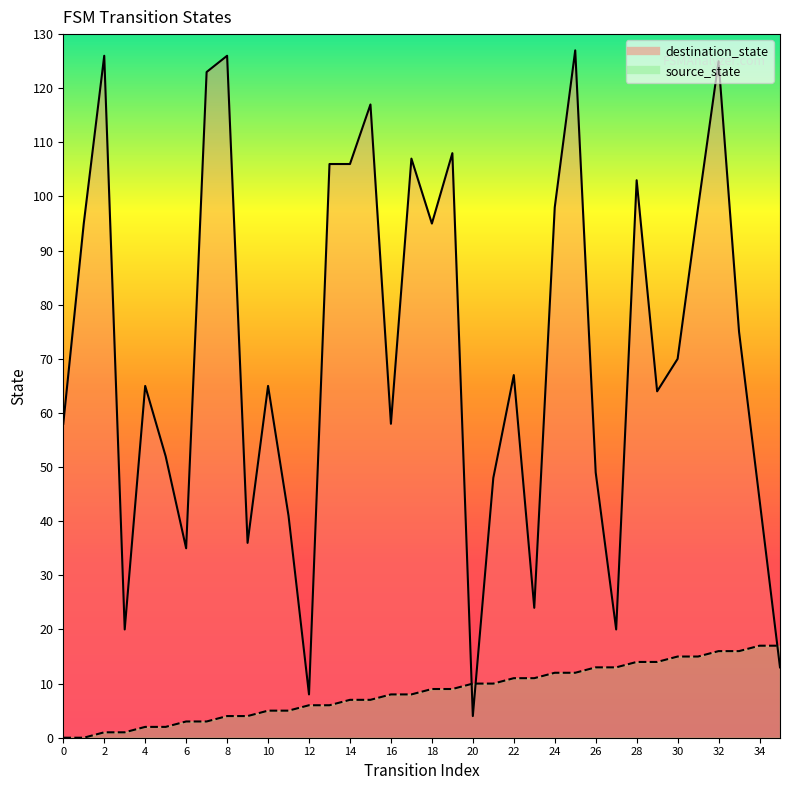

What are all the series names shown in the legend?

source_state, destination_state